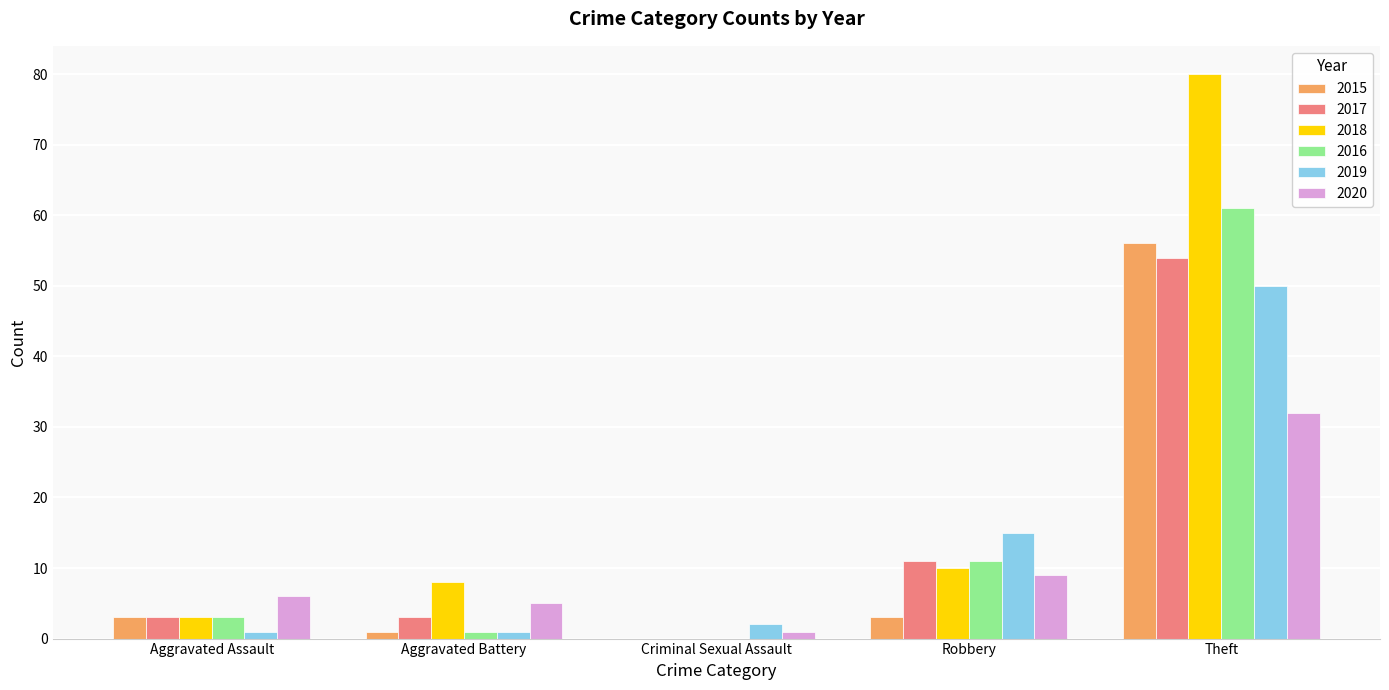

The value of 2018 at Criminal Sexual Assault is 0. True or false?

True